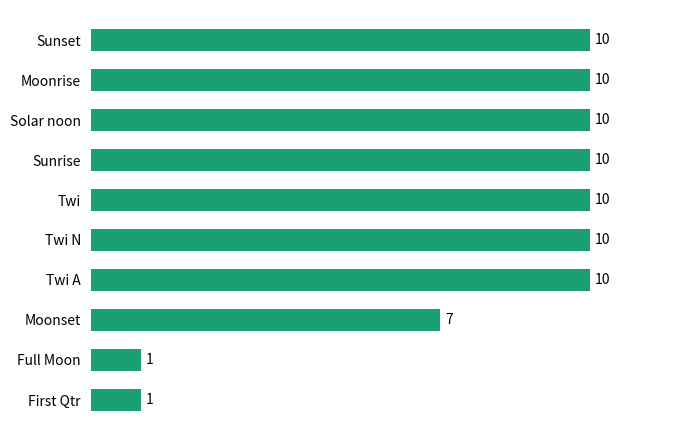

What is the average value?

8